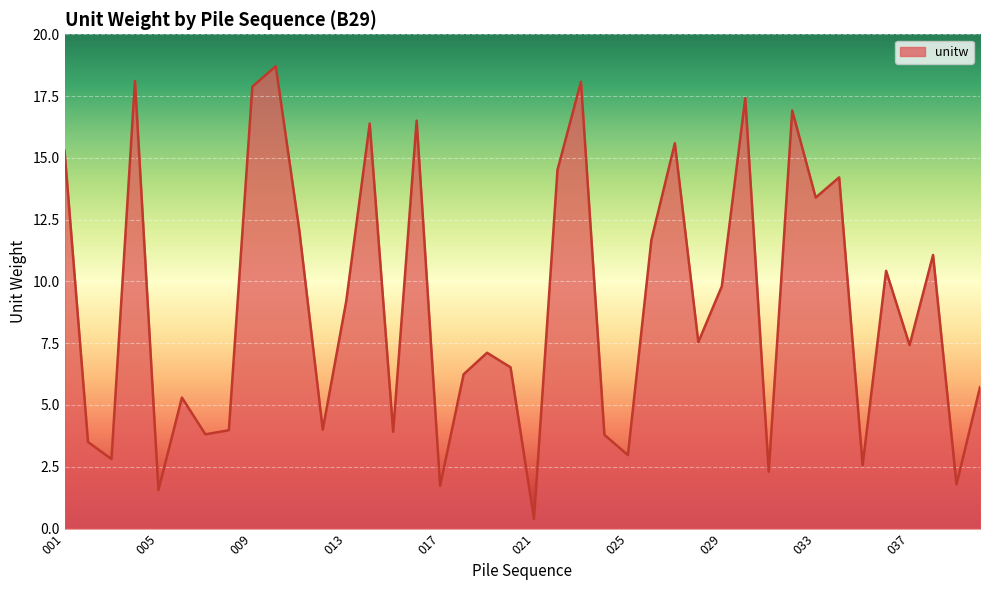

What is the difference between the maximum and minimum values?

18.3